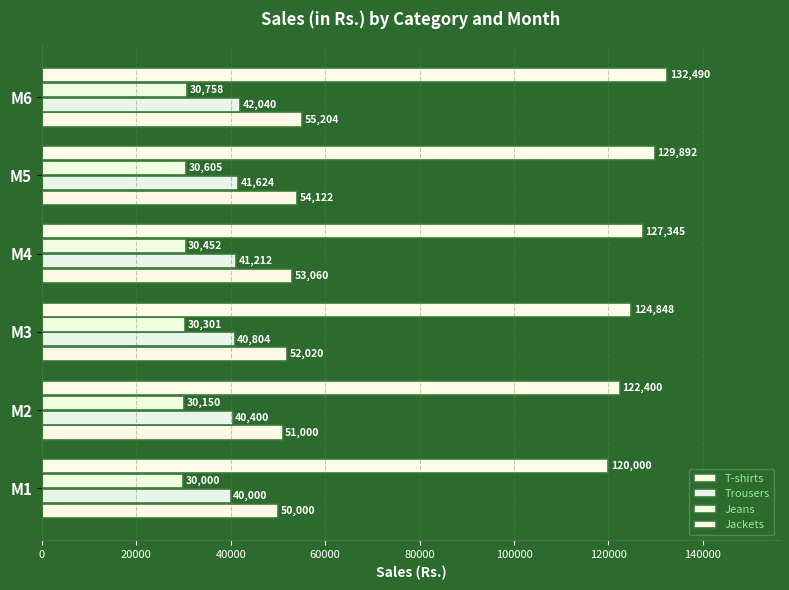

How many values in the Jackets series exceed 127344?

3